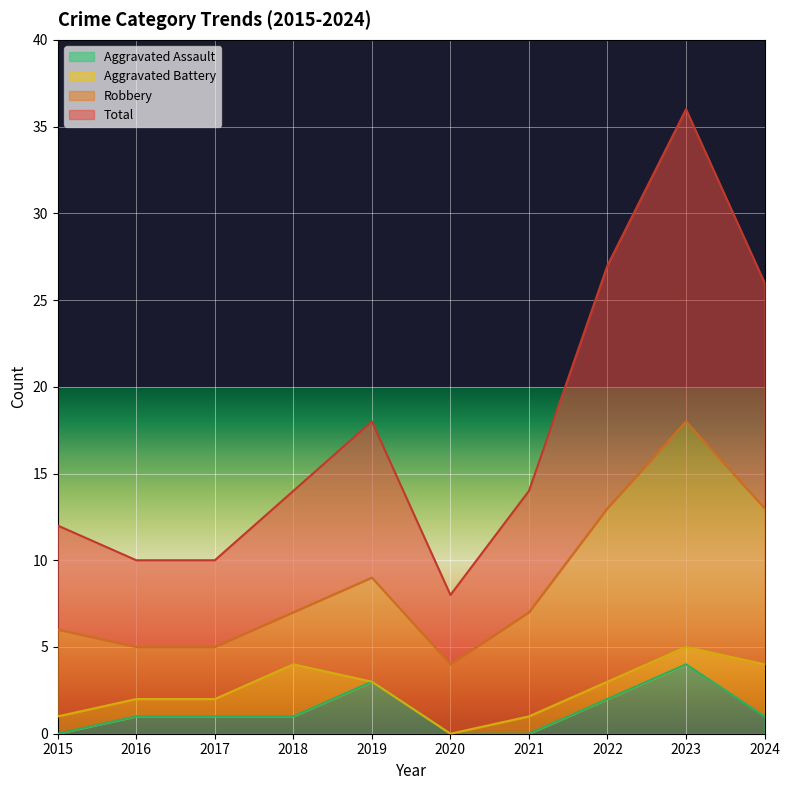

What is the maximum value shown in the chart?

36